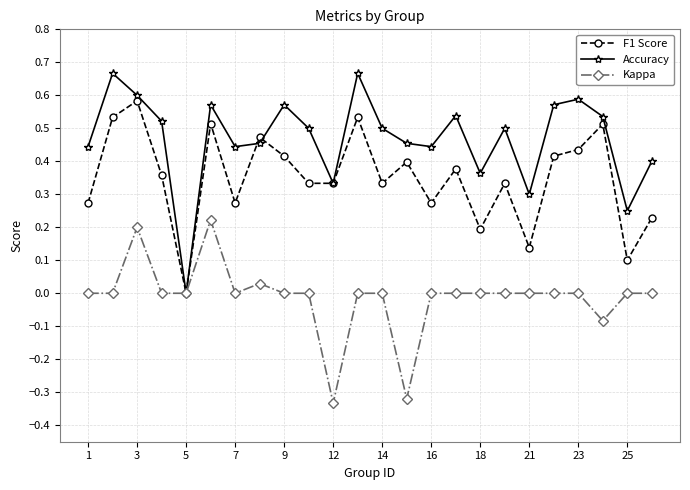

Rank the series by their average value, from highest to lowest.

Accuracy, F1 Score, Kappa